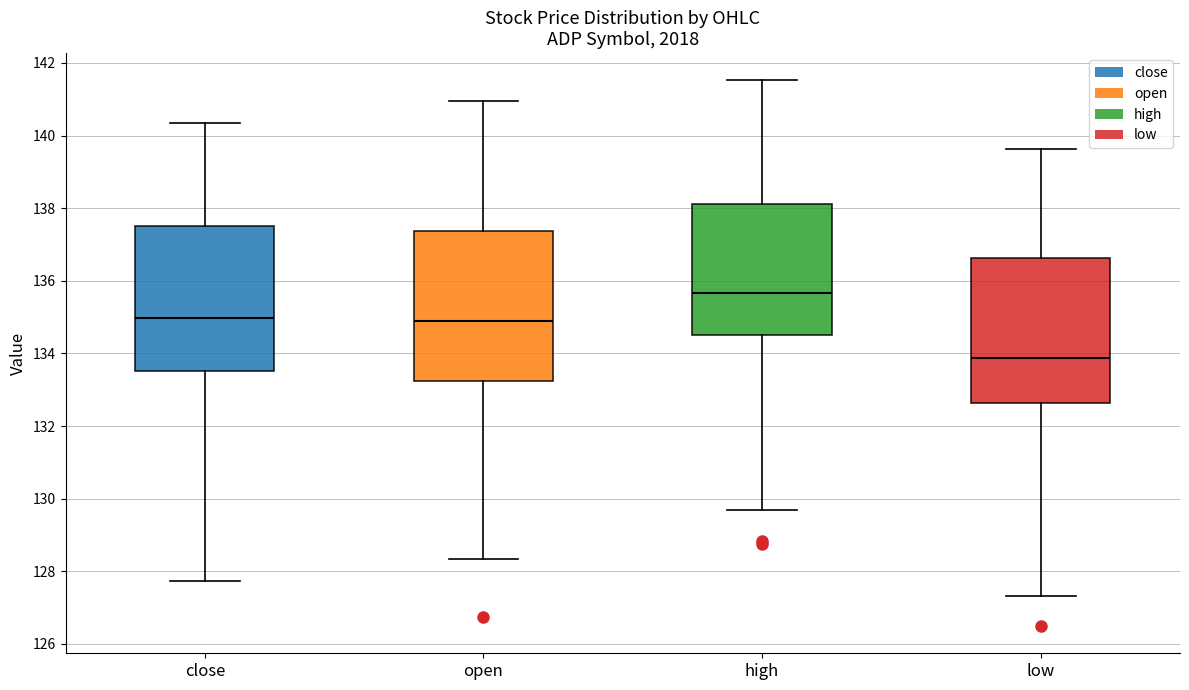

Which box has the highest median line?

high